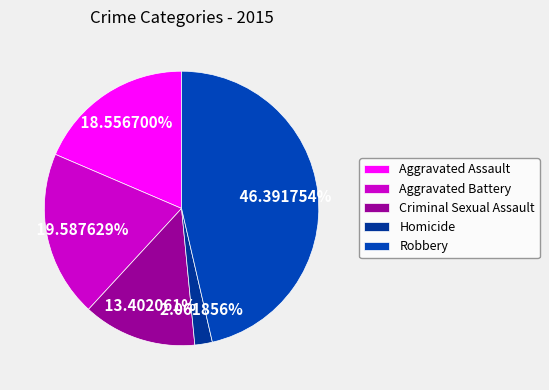

Which slice is the smallest?

Homicide